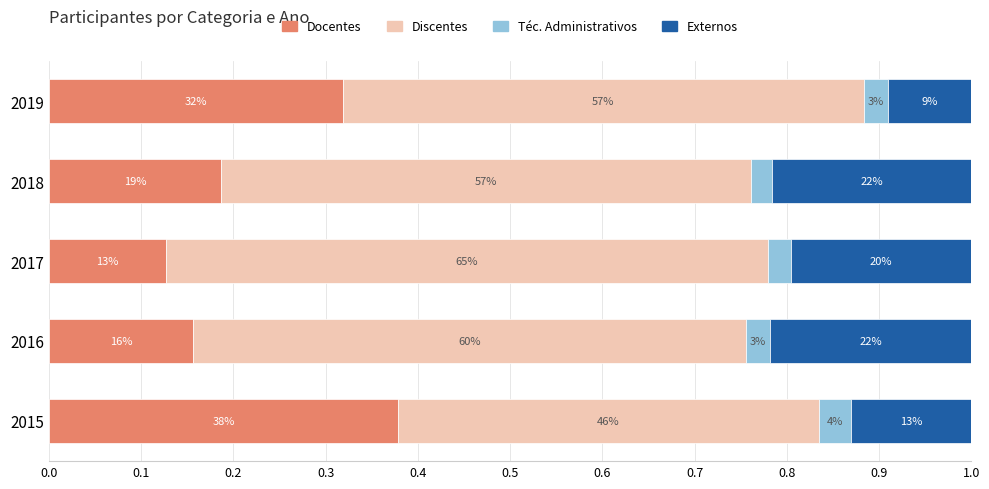

Reading left to right, list all the values displayed in this chart.

Participantes (UnB) - Docentes: 0.4	0.2	0.1	0.2	0.3
Participantes (UnB) - Discentes: 0.5	0.6	0.7	0.6	0.6
Participantes (UnB) - Técnicos Administrativos: 0.0	0.0	0.0	0.0	0.0
Participantes Externos: 0.1	0.2	0.2	0.2	0.1